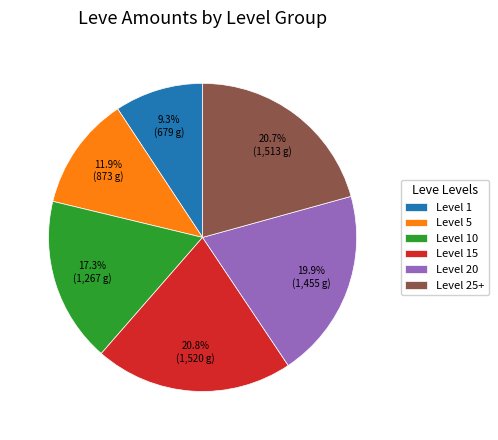

What is the smallest slice in the pie chart?

Level 1